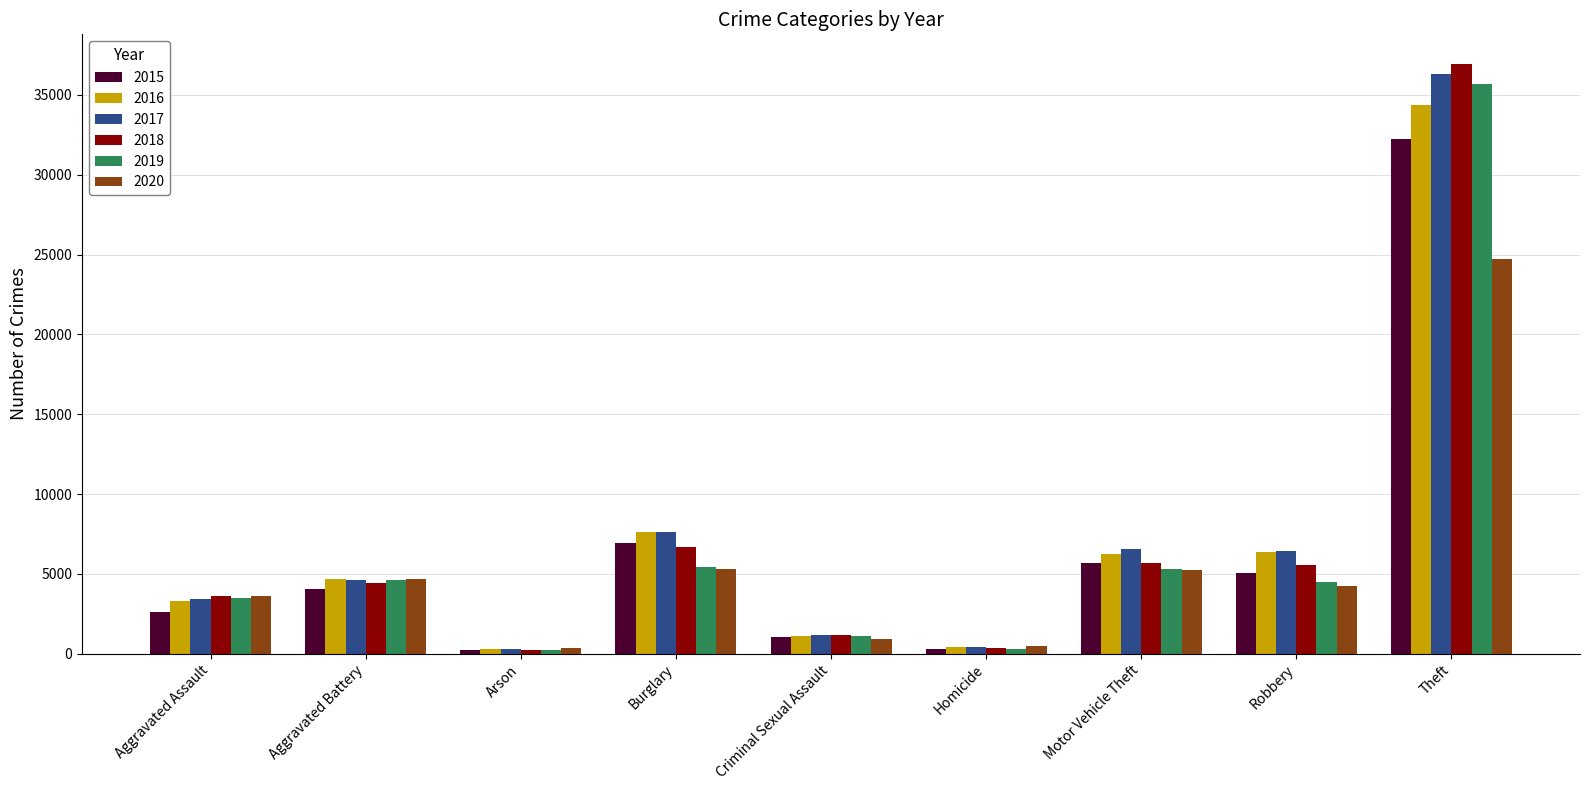

What is the value of the 2016 bar at the 4th from the left?

7622